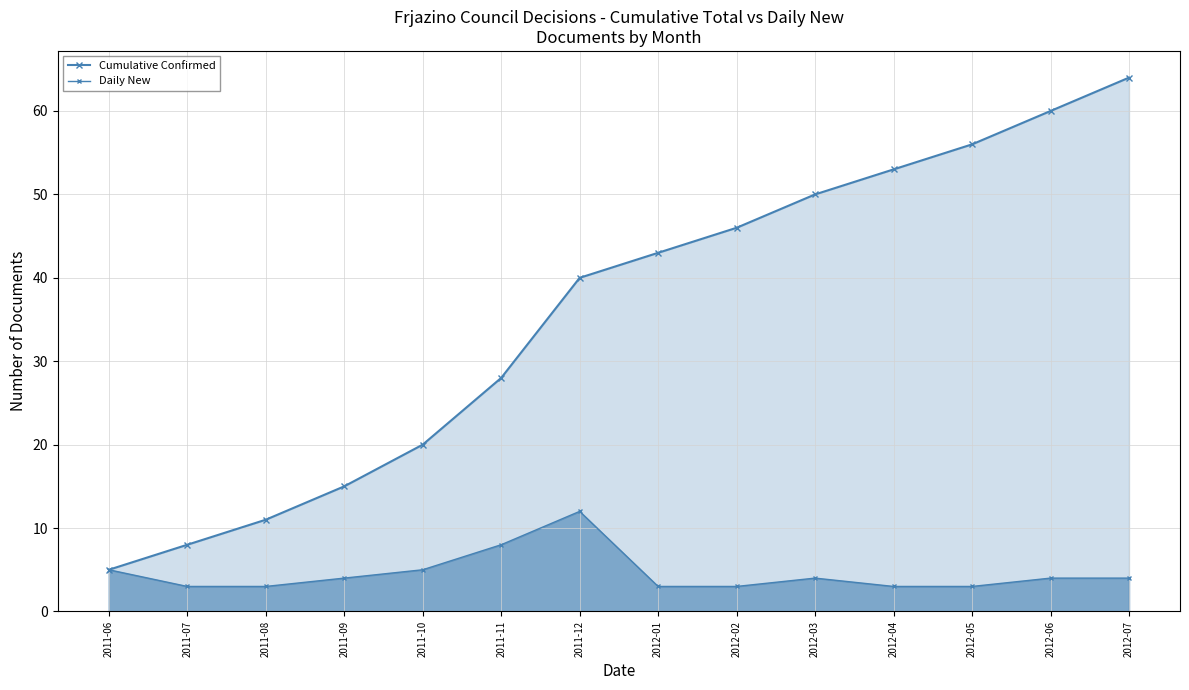

True or false: Cumulative Confirmed and Daily New cross at least once.

False